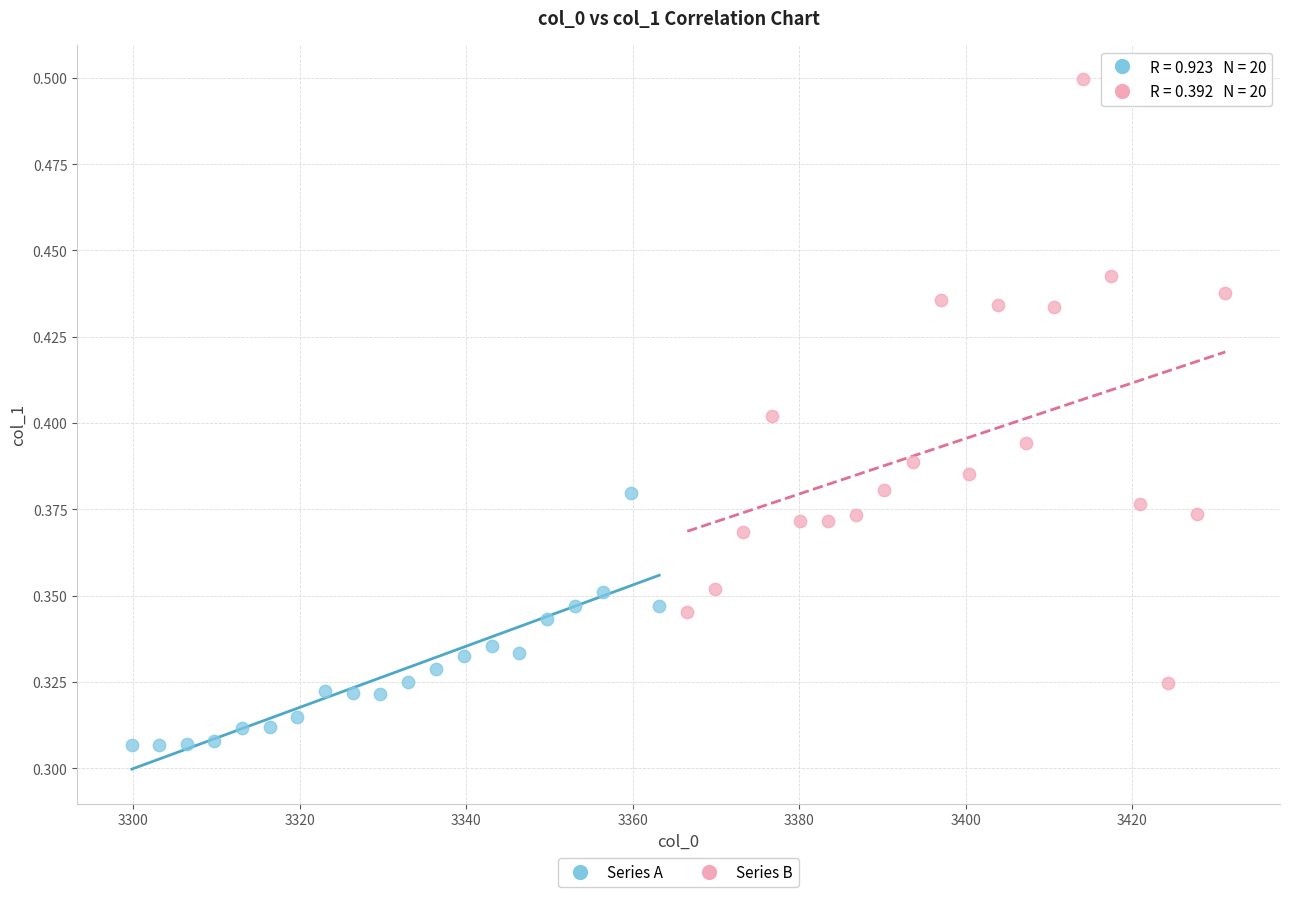

Which series reaches the maximum Y coordinate?

Series B